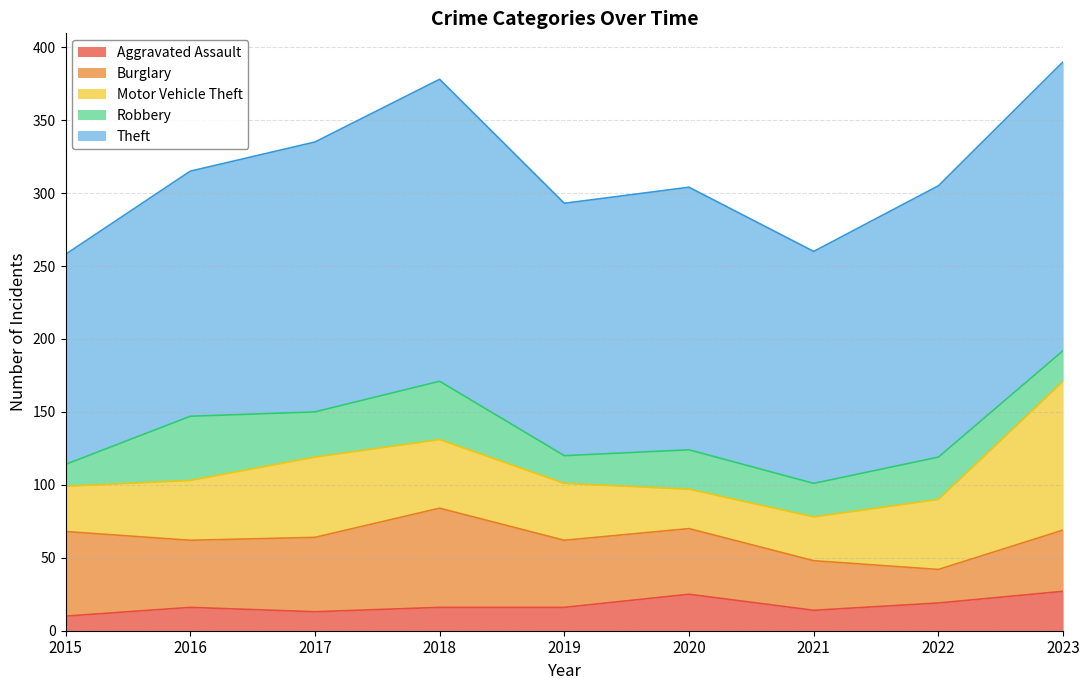

True or false: Aggravated Assault has more than 0 interior local peaks.

True